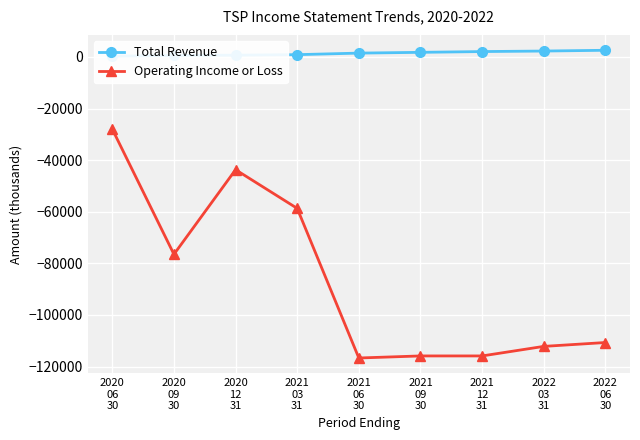

Between 2021
03
31 and 2022
03
31, which series saw the biggest shift?

Operating Income or Loss